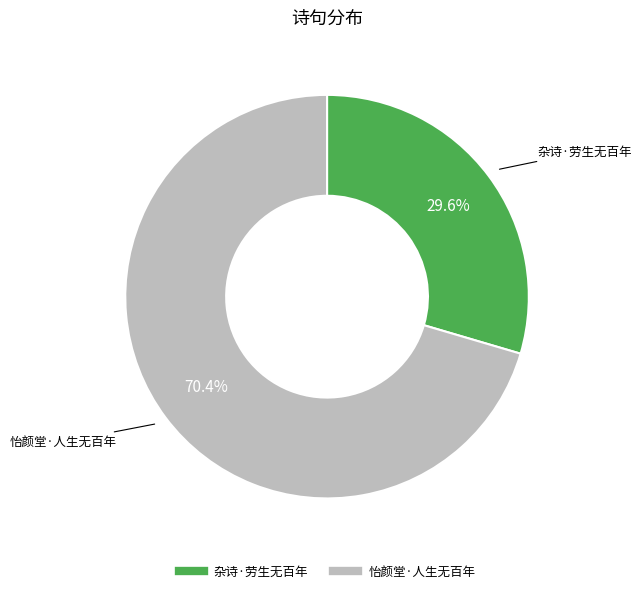

Do 怡颜堂·人生无百年 and 杂诗·劳生无百年 together represent more than half of the pie?

Yes